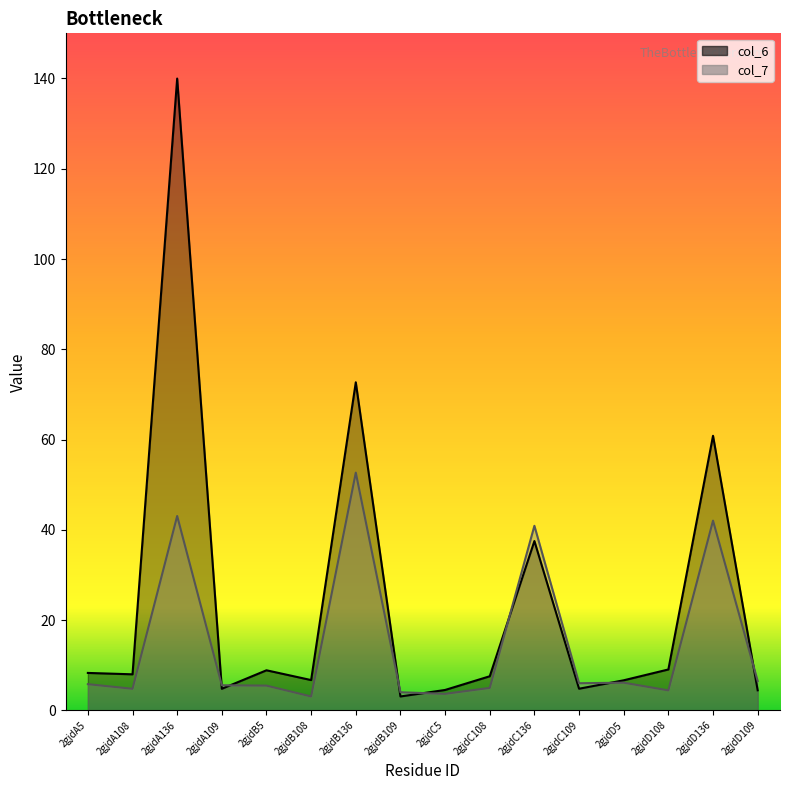

How many values in the col_6_line series exceed 7?

9